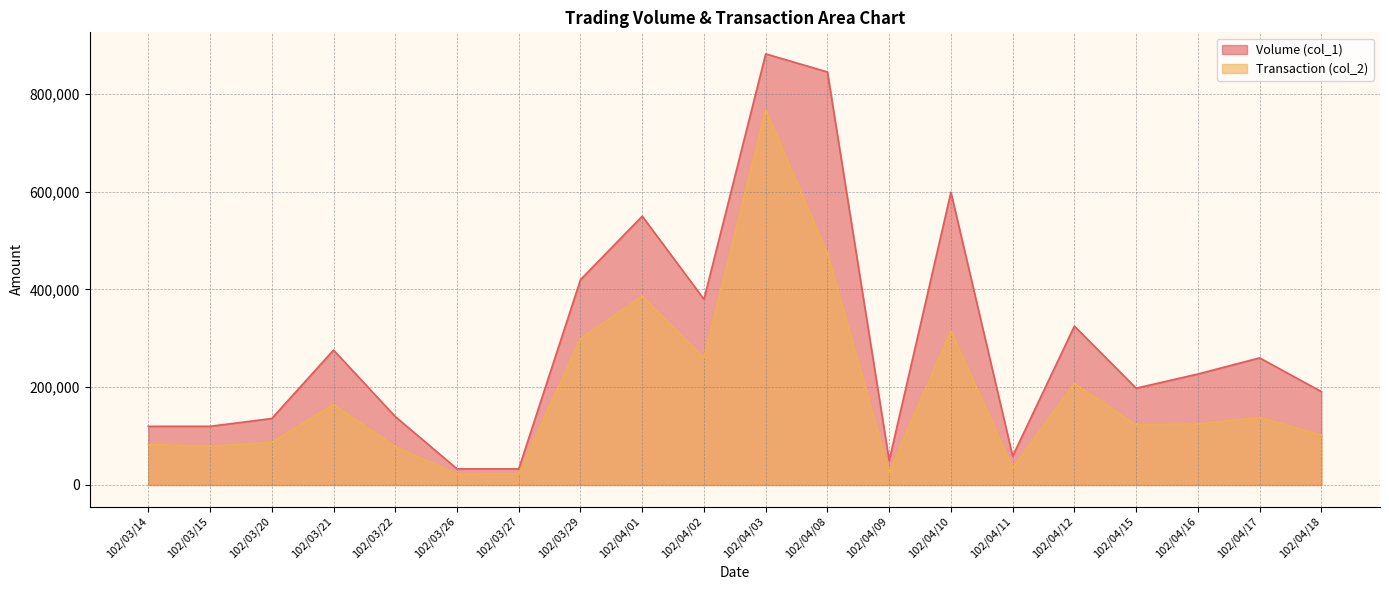

Is the value of Transaction (col_2) at 102/03/21 greater than the value of Volume (col_1) at 102/04/15?

No